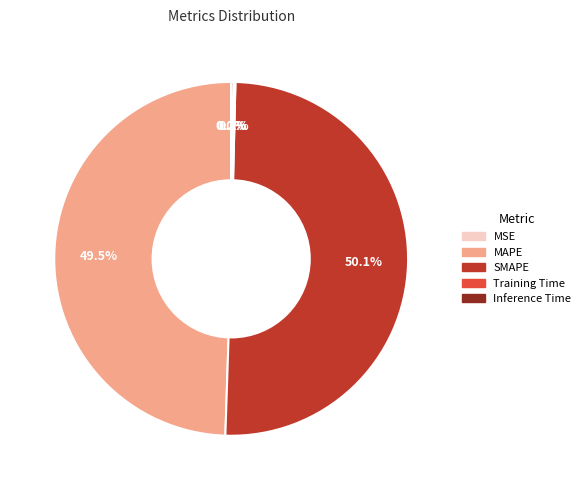

Which slice is the largest?

SMAPE